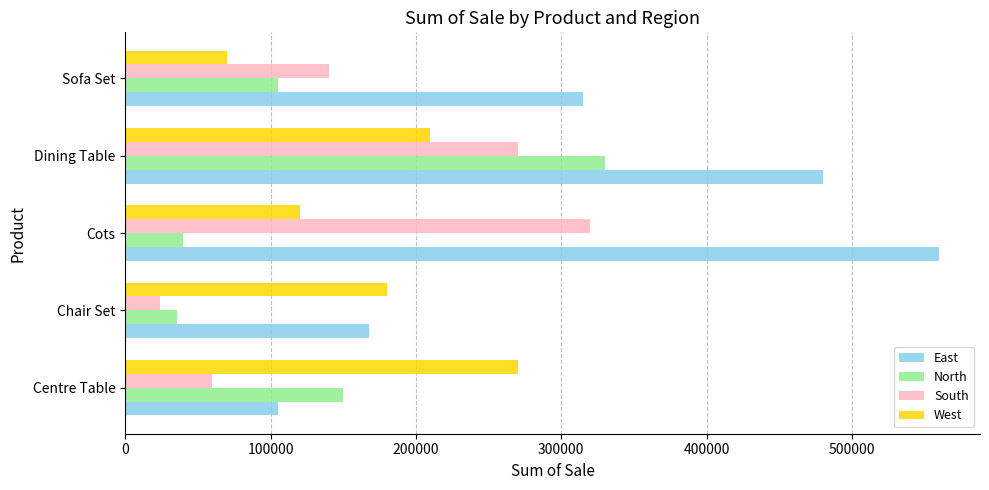

Which series has the widest spread of values?

East